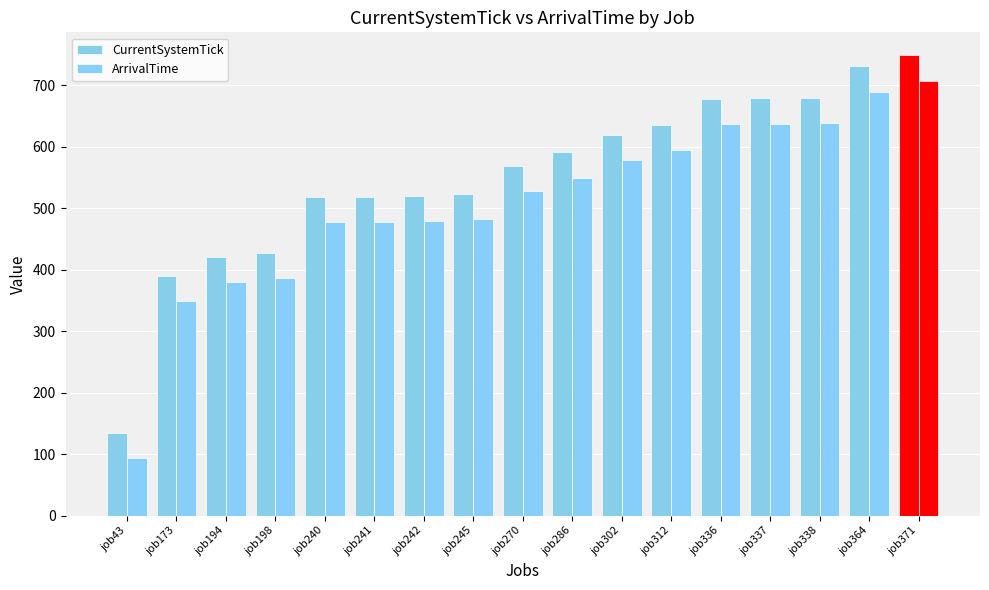

Reading left to right, list all the values displayed in this chart.

CurrentSystemTick: job43=135	job173=390	job194=421	job198=428	job240=518	job241=519	job242=520	job245=524	job270=569	job286=591	job302=619	job312=636	job336=678	job337=679	job338=680	job364=731	job371=749
ArrivalTime: job43=94	job173=349	job194=380	job198=387	job240=477	job241=478	job242=479	job245=483	job270=528	job286=550	job302=578	job312=595	job336=637	job337=638	job338=639	job364=690	job371=708